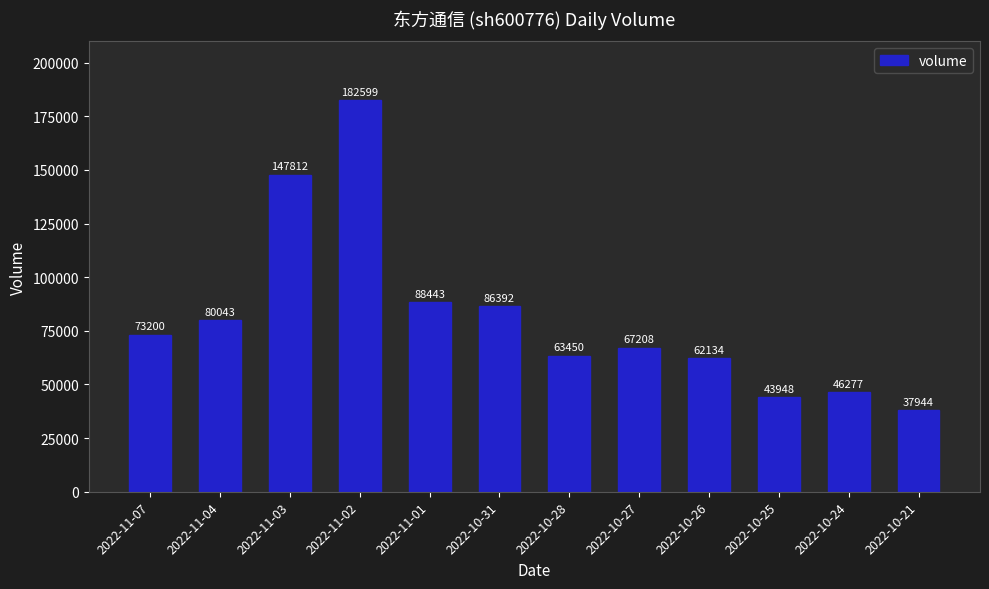

At which label is the value closest to 110271?

2022-11-01